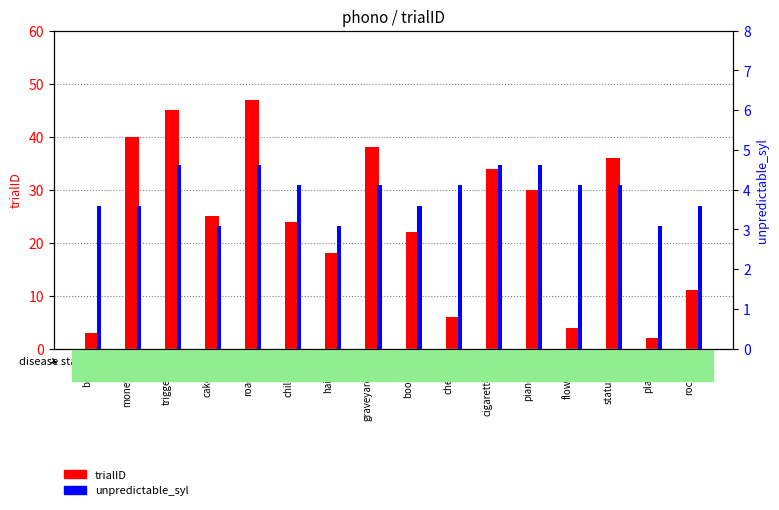

What is the sum of all trialID values?

385.0